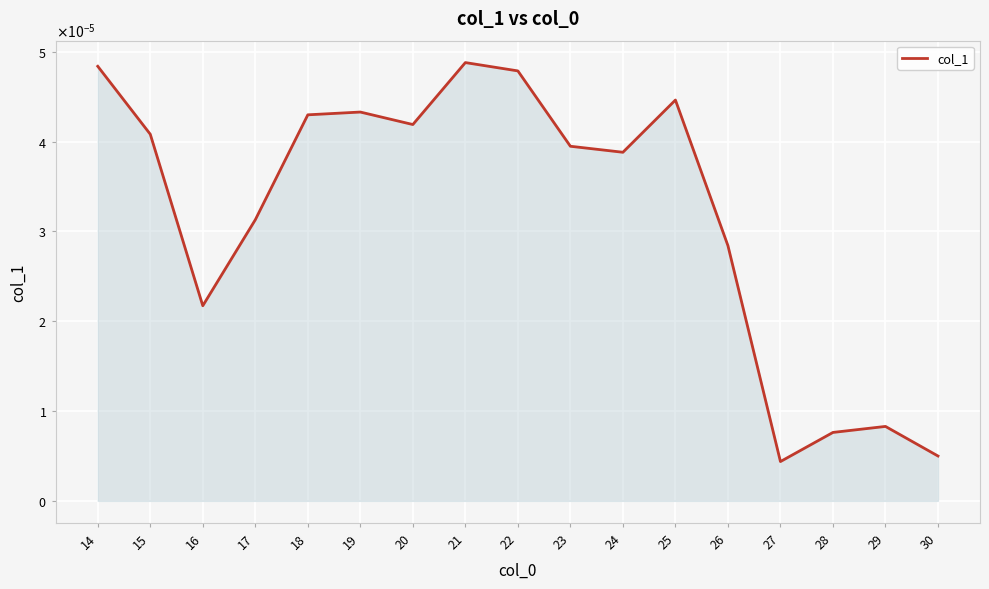

How many points are higher than both their immediate neighbors (excluding endpoints)?

4